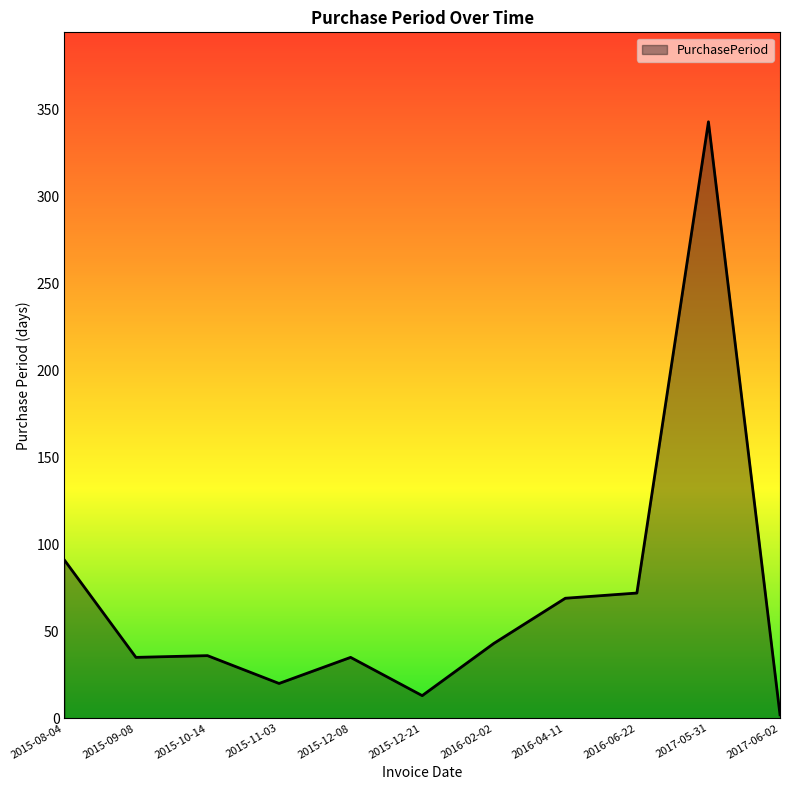

What is the difference between the maximum and minimum values?

341